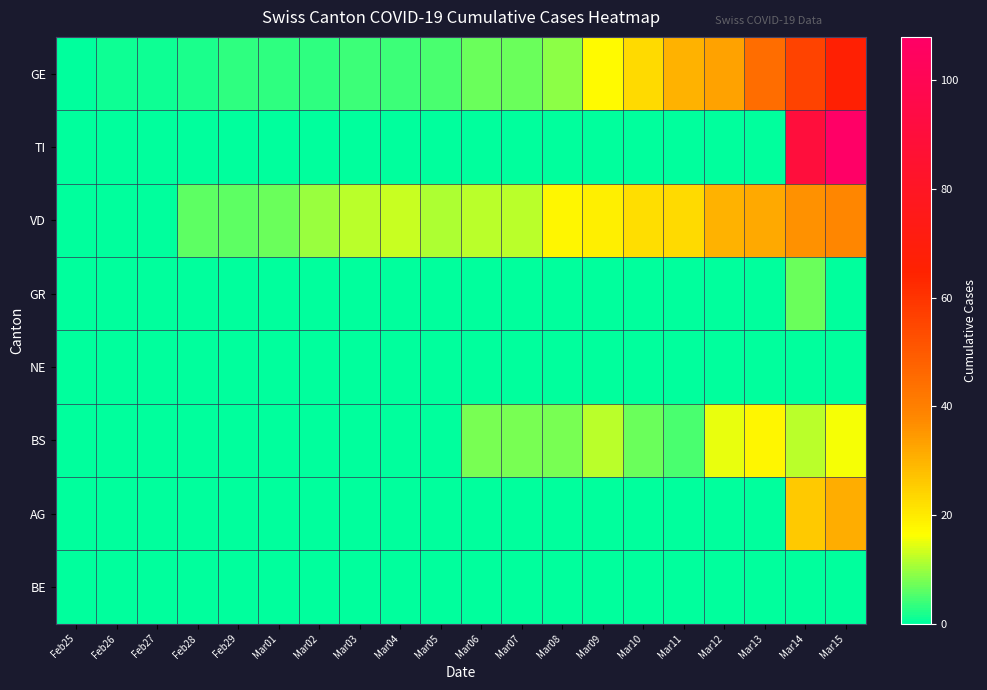

At Feb27, list the series in order from smallest to largest.

TI, VD, GR, NE, BS, AG, BE, GE